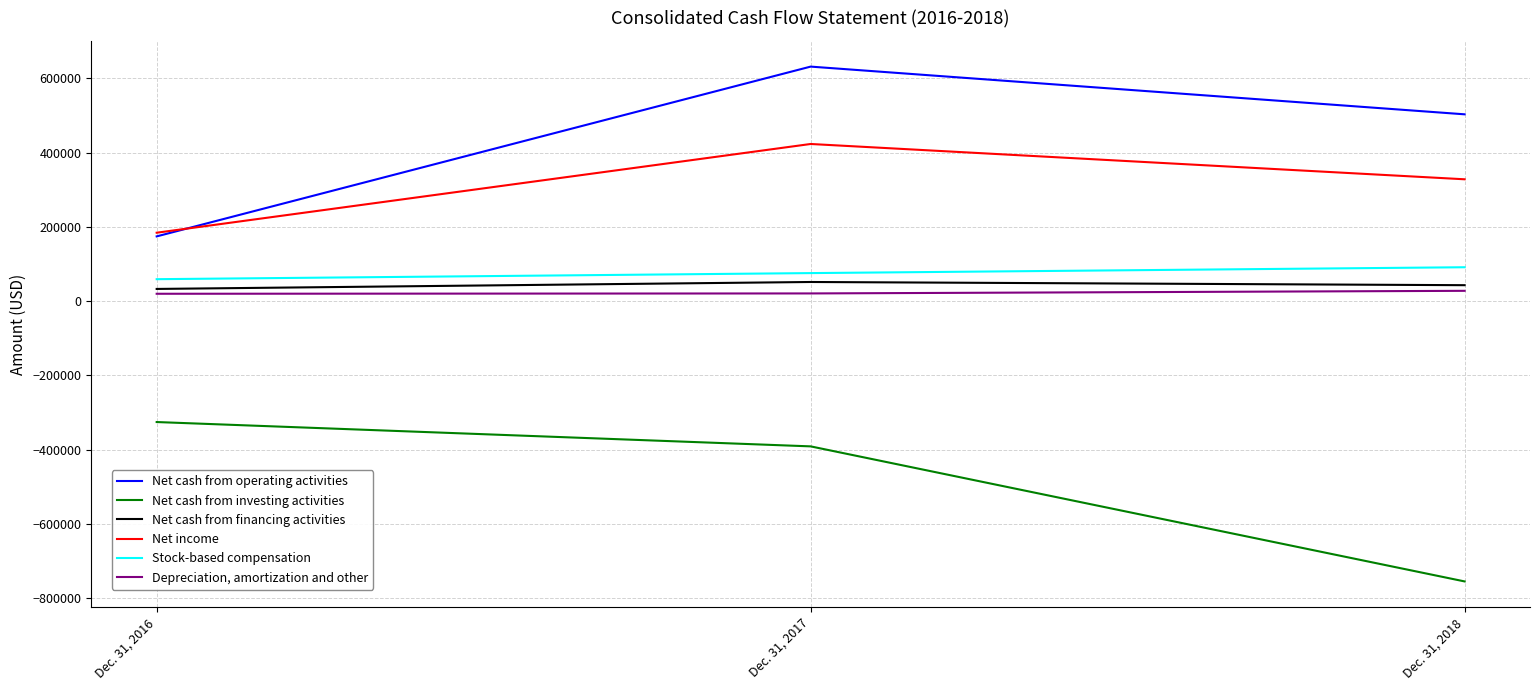

Is it true that Net cash from investing activities equals -325775 at Dec. 31, 2016?

True